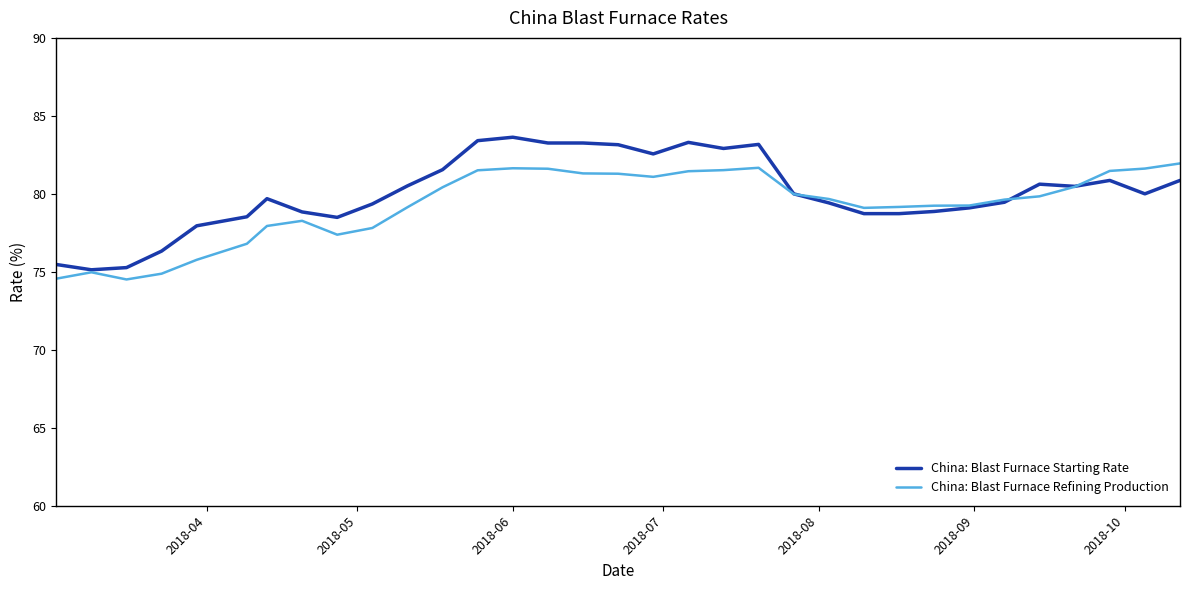

Which series has the largest total across all categories?

China: Blast Furnace Starting Rate